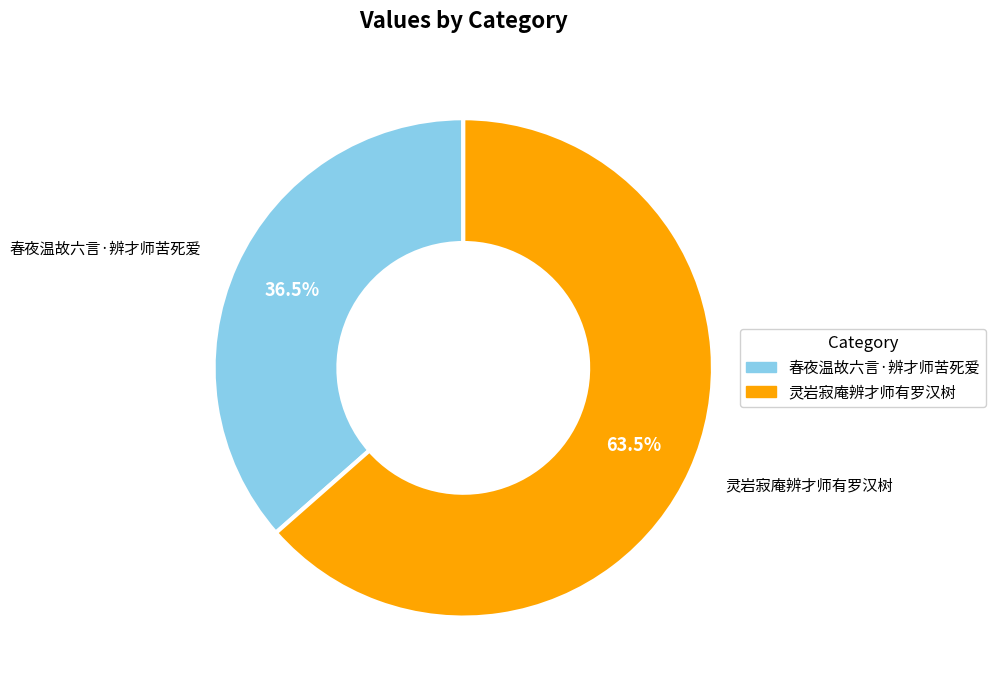

Count the number of slices in the pie.

2